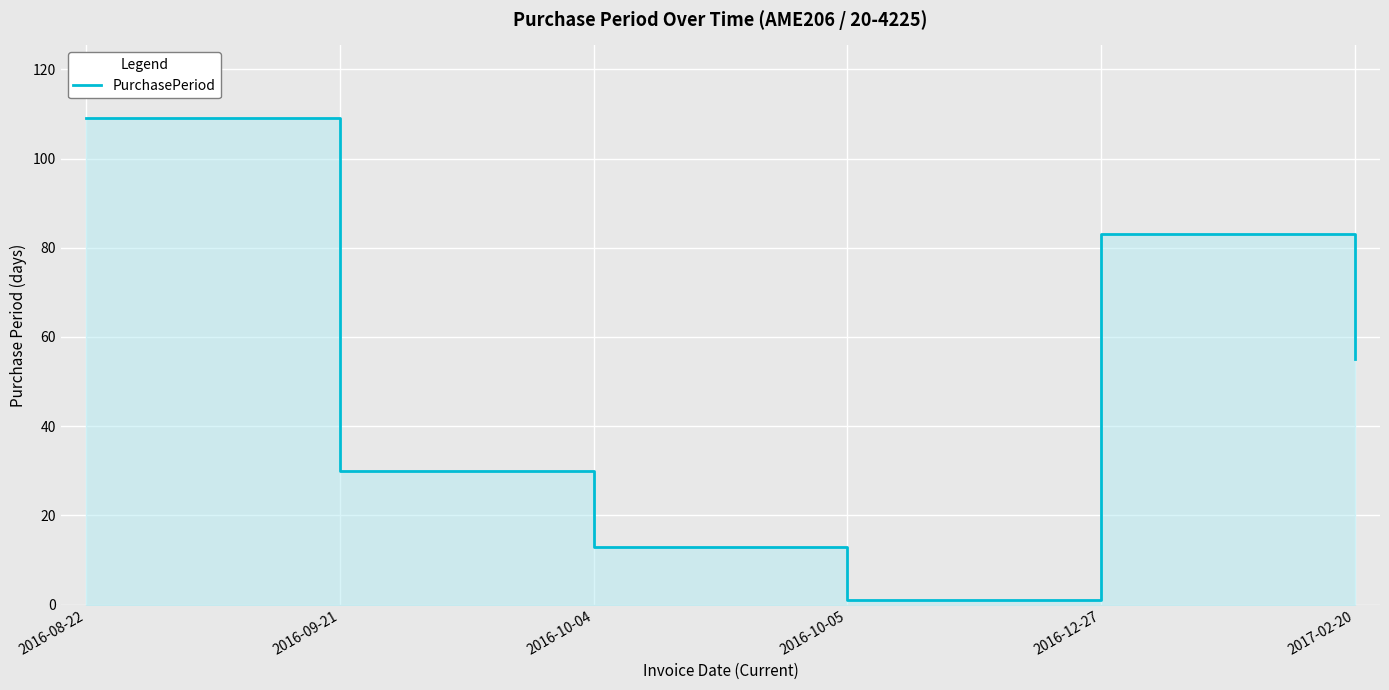

What is the label of the 1st point from the right?

2017-02-20